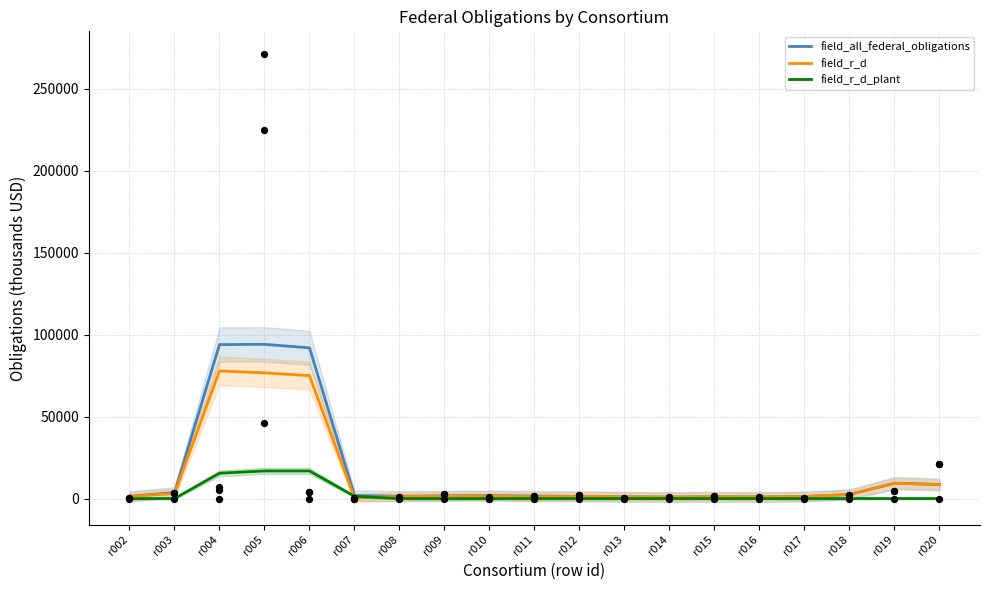

At how many categories does at least one series exceed 93582?

2